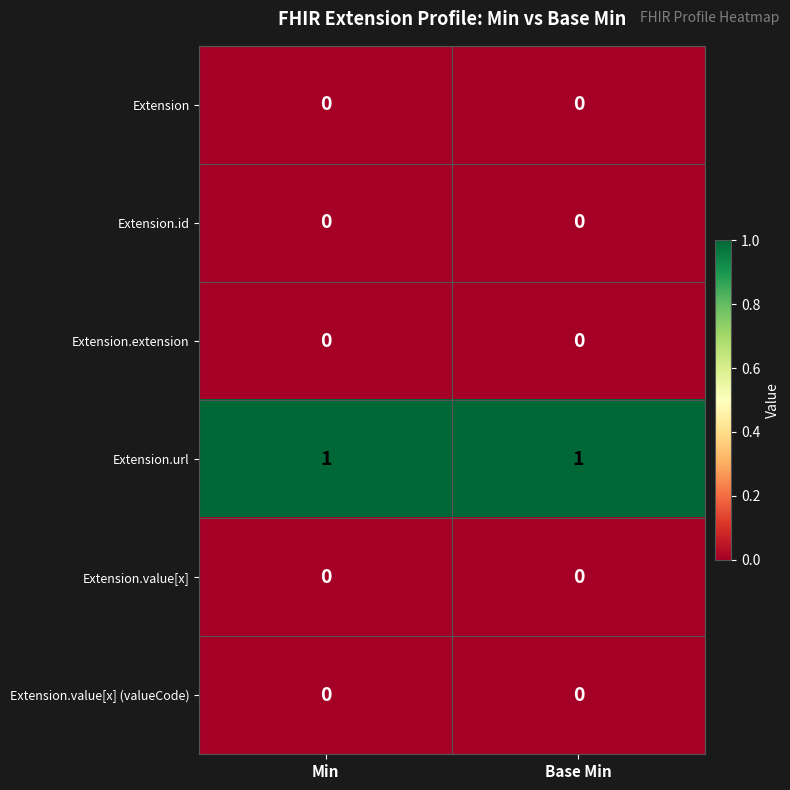

Reading left to right, what are all the values shown in this chart?

Extension: Min=0	Base Min=0
Extension.id: Min=0	Base Min=0
Extension.extension: Min=0	Base Min=0
Extension.url: Min=1	Base Min=1
Extension.value[x]: Min=0	Base Min=0
Extension.value[x] (valueCode): Min=0	Base Min=0